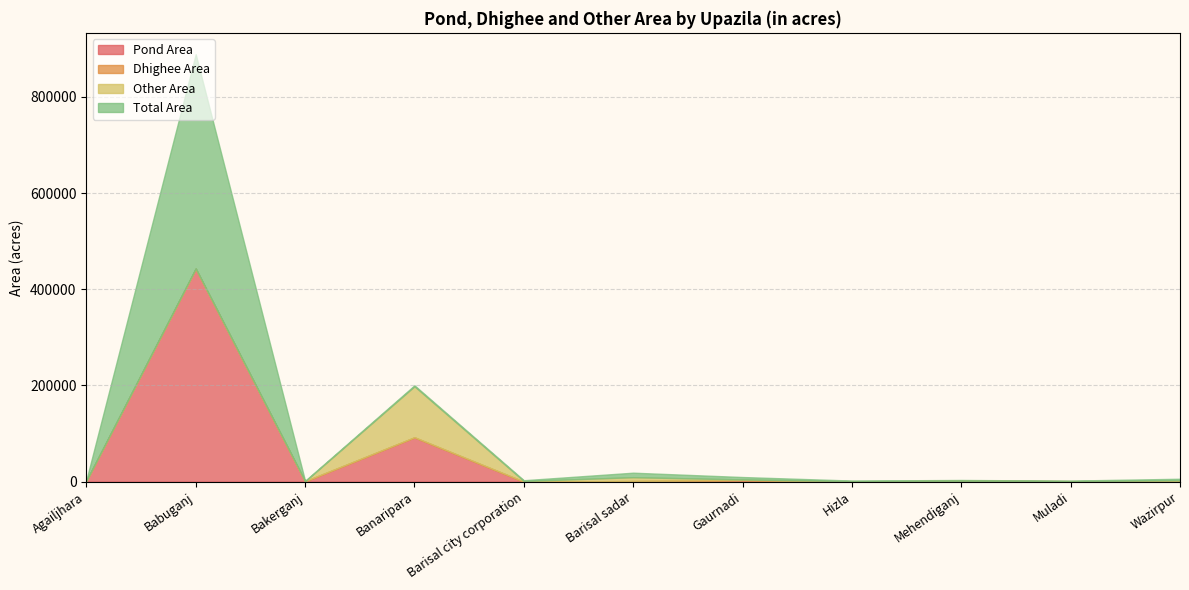

True or false: Pond Area has a value of 483.5 at Hizla.

True